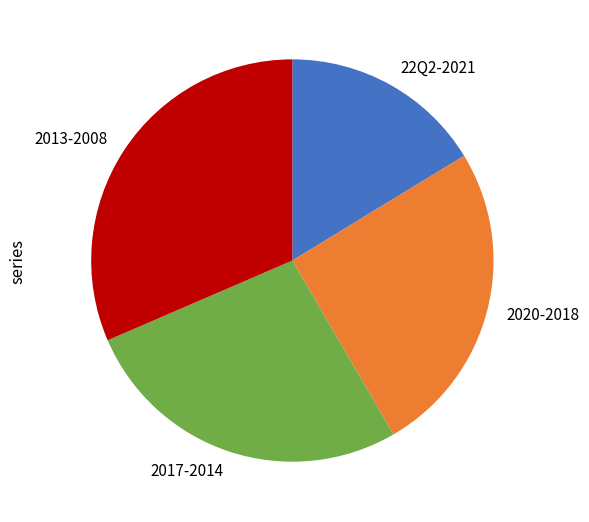

Combined, do 22Q2-2021 and 2020-2018 account for over 50%?

No